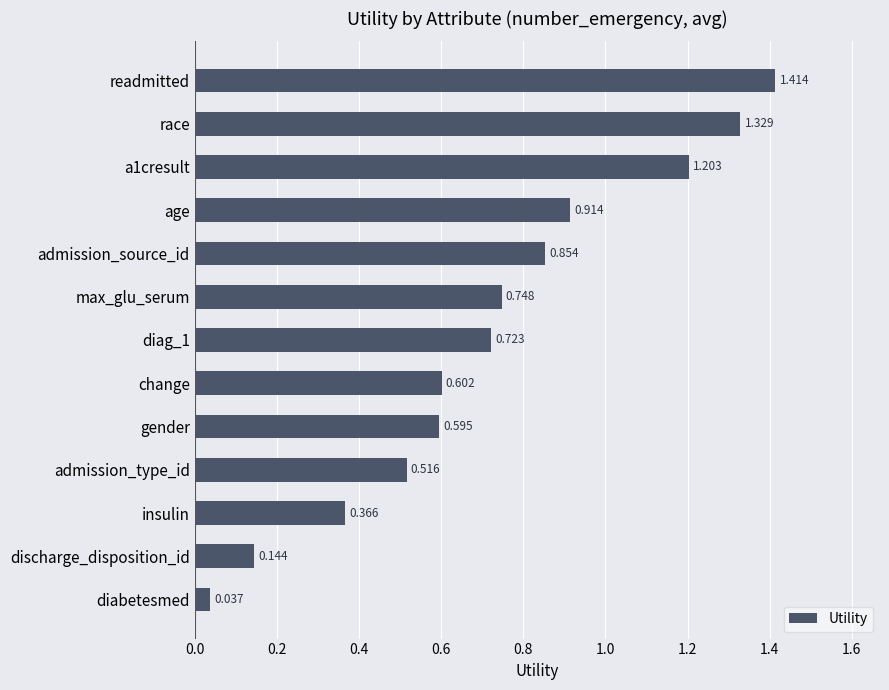

Between change and discharge_disposition_id, which is larger?

change